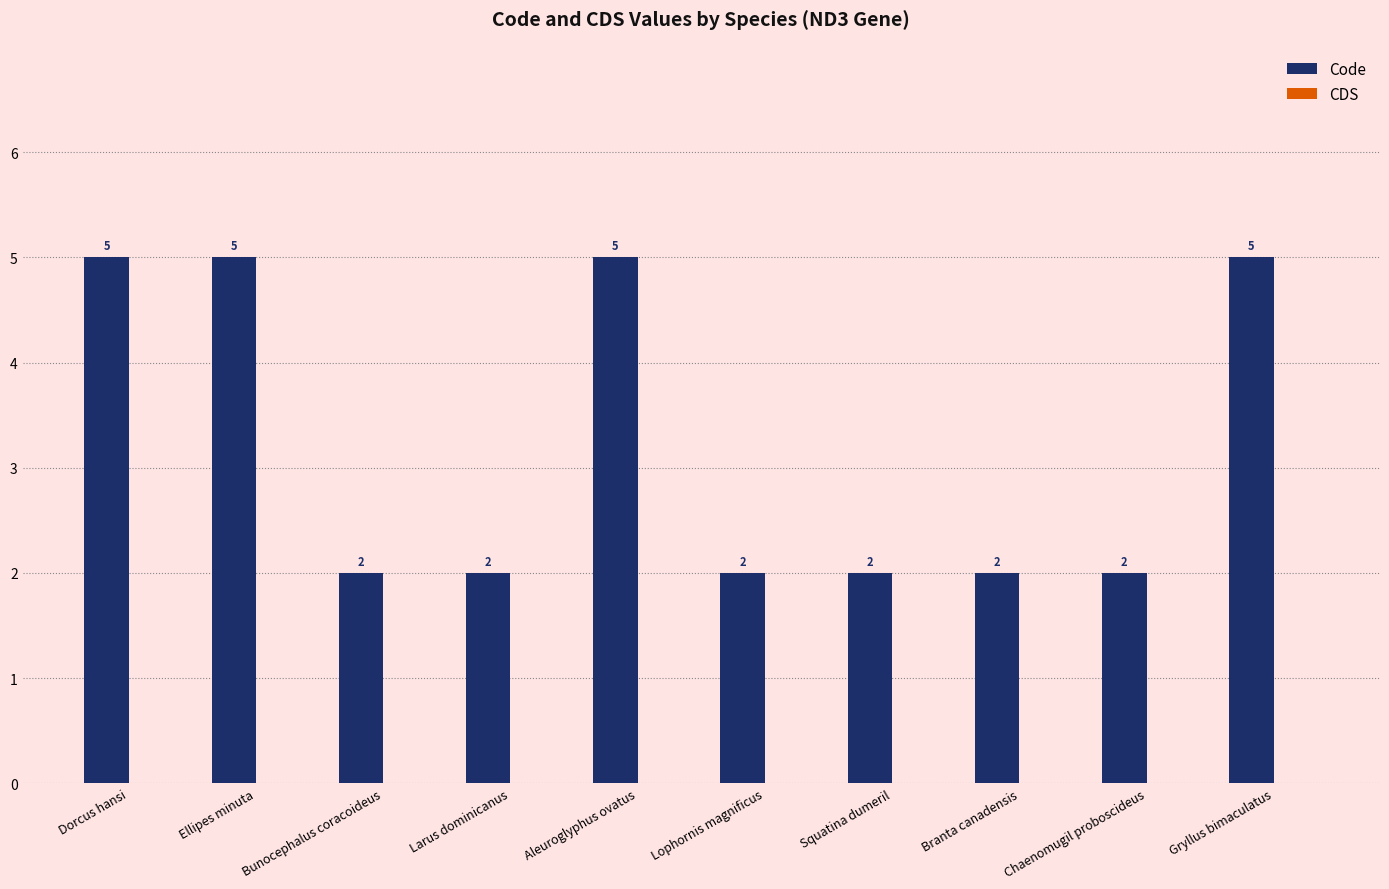

What position from the left is Gryllus bimaculatus?

10